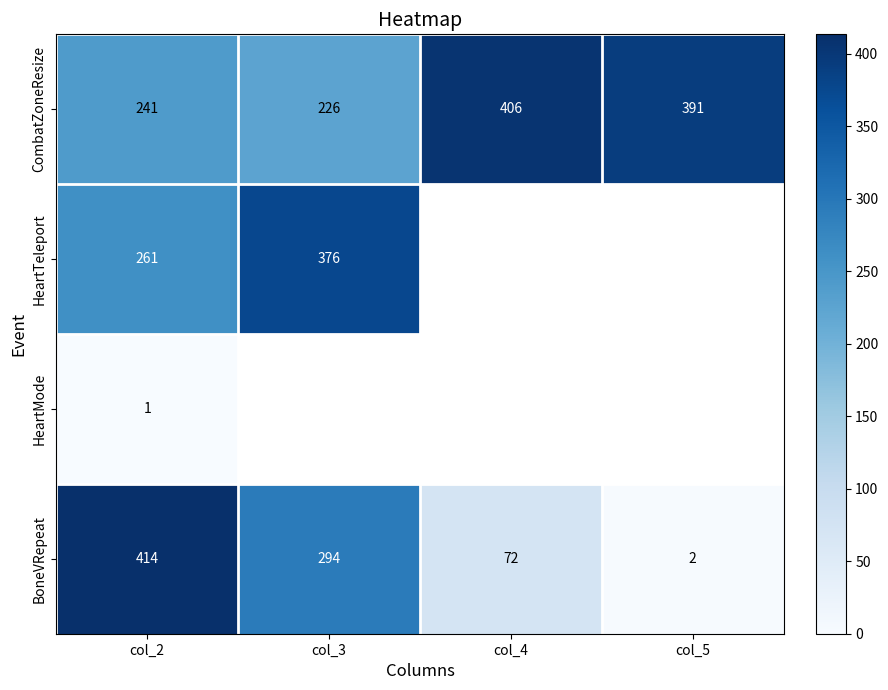

At which category is the sum across all series the highest?

col_2